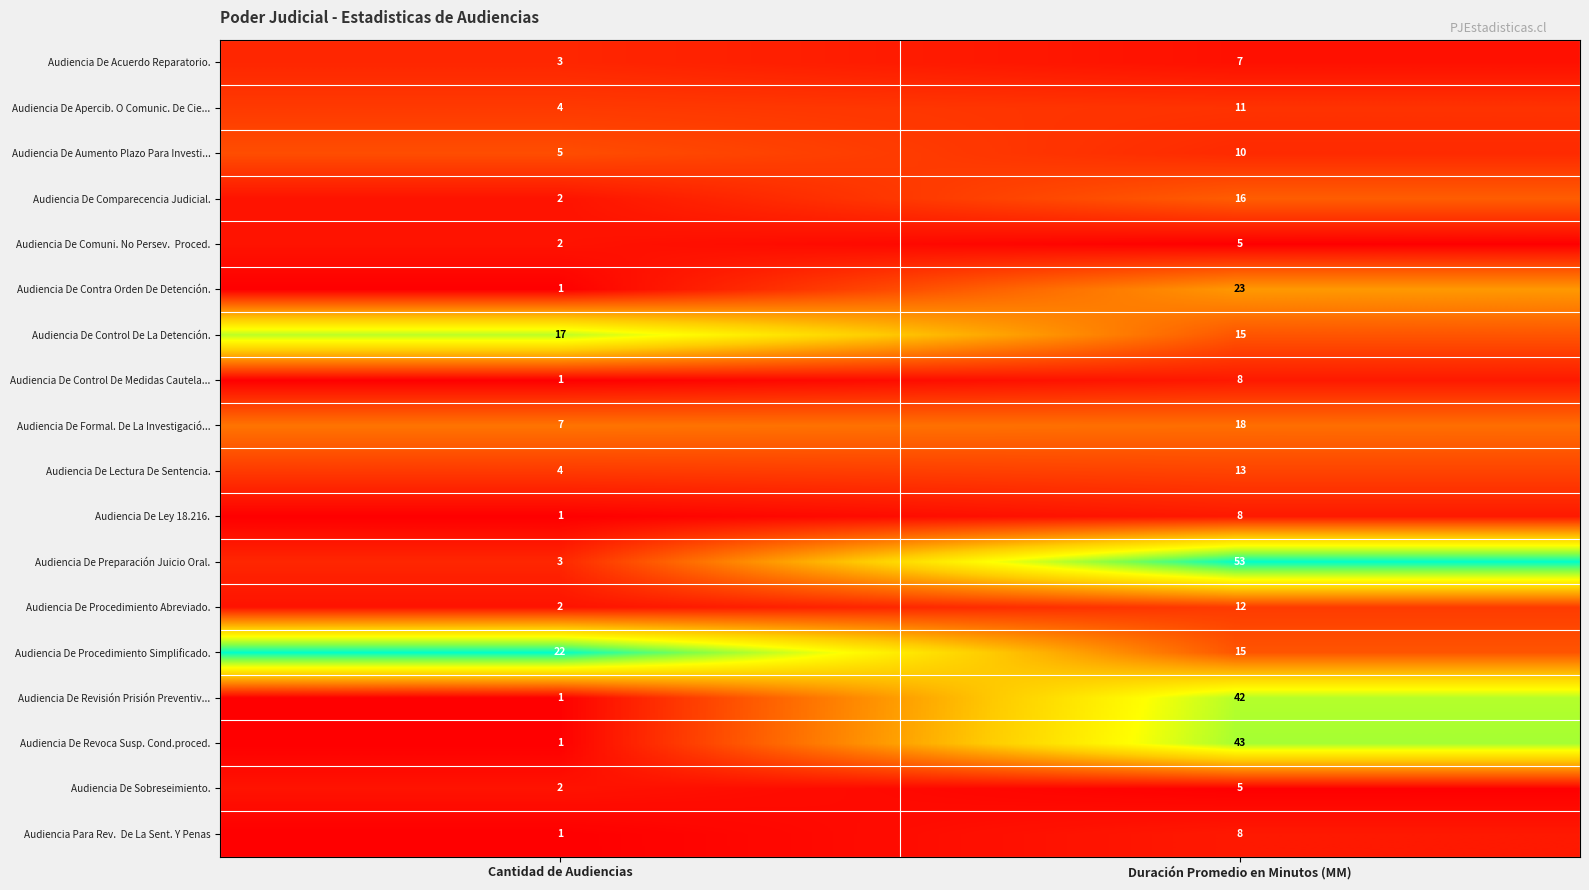

At which category is the sum across all series the highest?

Duración Promedio en Minutos (MM)